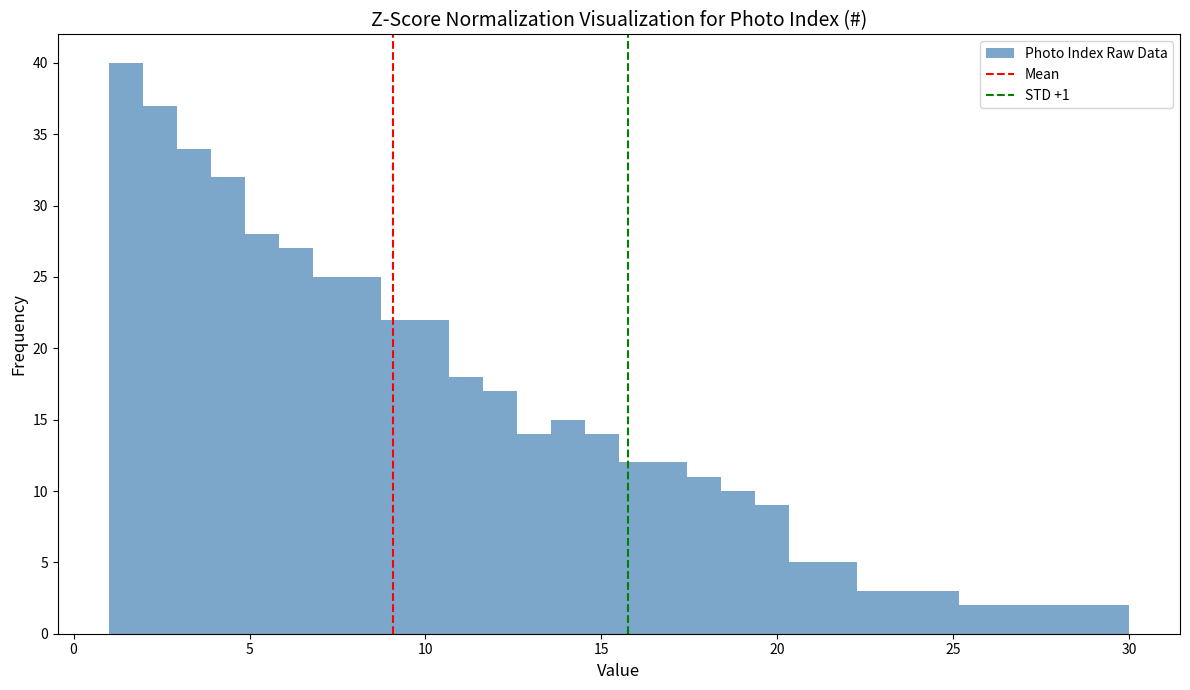

Read against the x-axis, roughly where is the centre of the tallest bar?

1.5